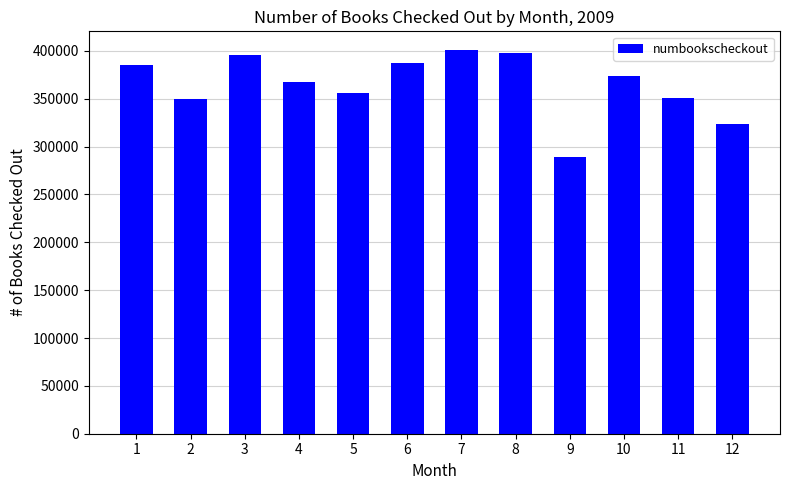

Does the chart contain any negative values?

No